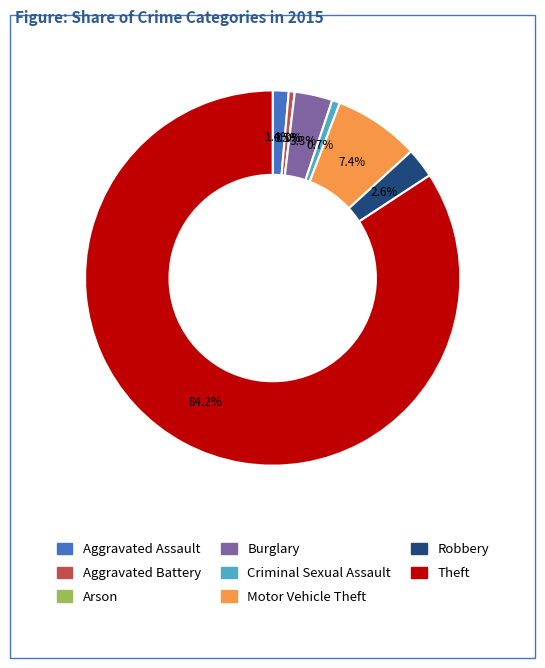

To the nearest percent, what is the average slice percentage?

12%